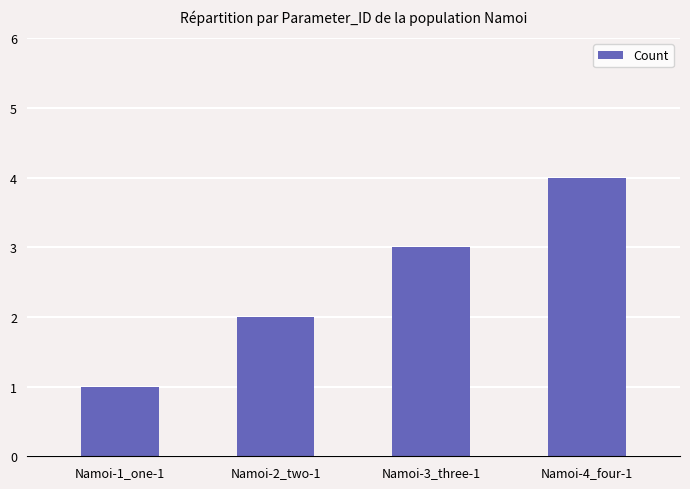

What is the maximum value shown in the chart?

4